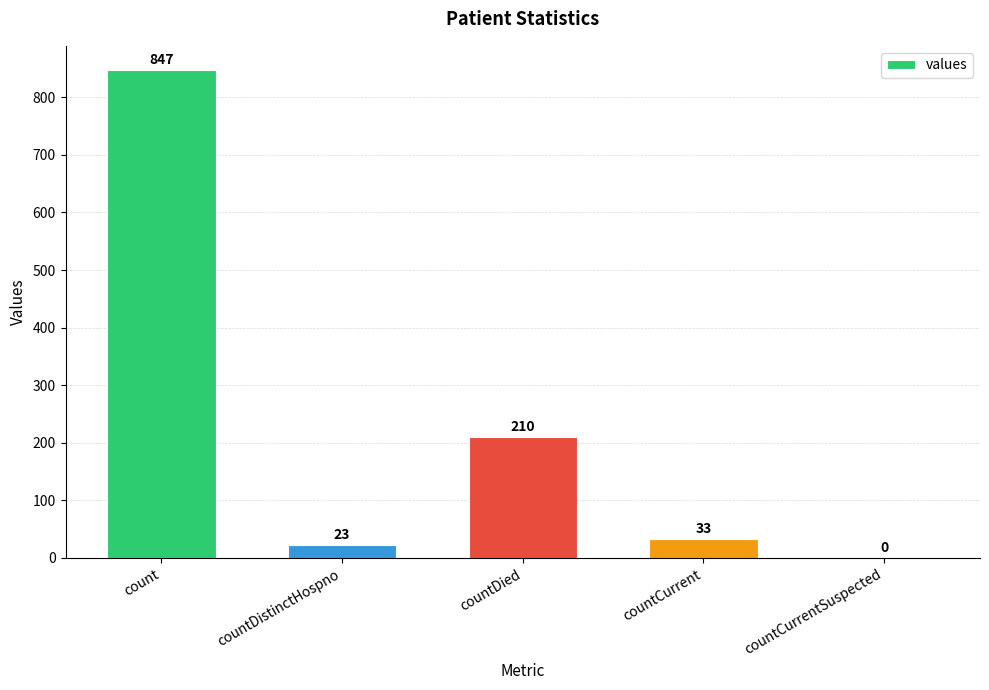

Read the value at countDied, to the nearest 50.

200